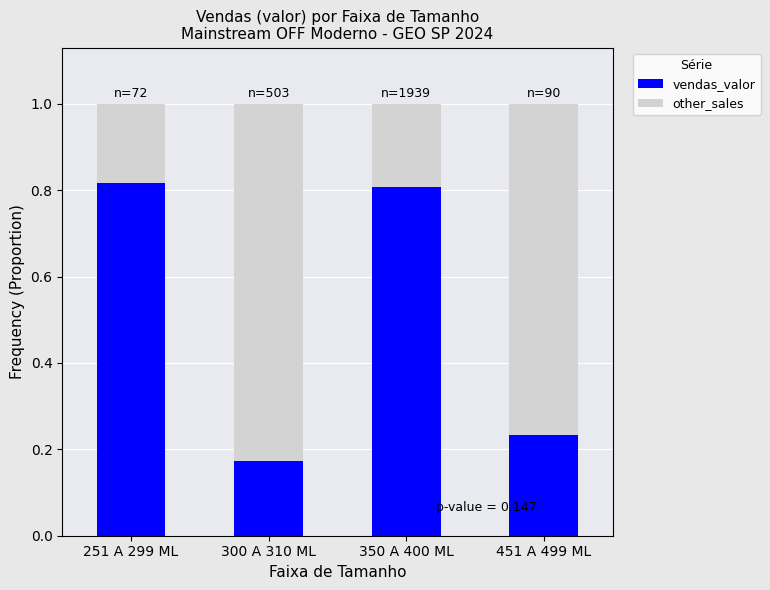

What is the difference between the maximum and minimum values in the vendas_valor series?

0.6